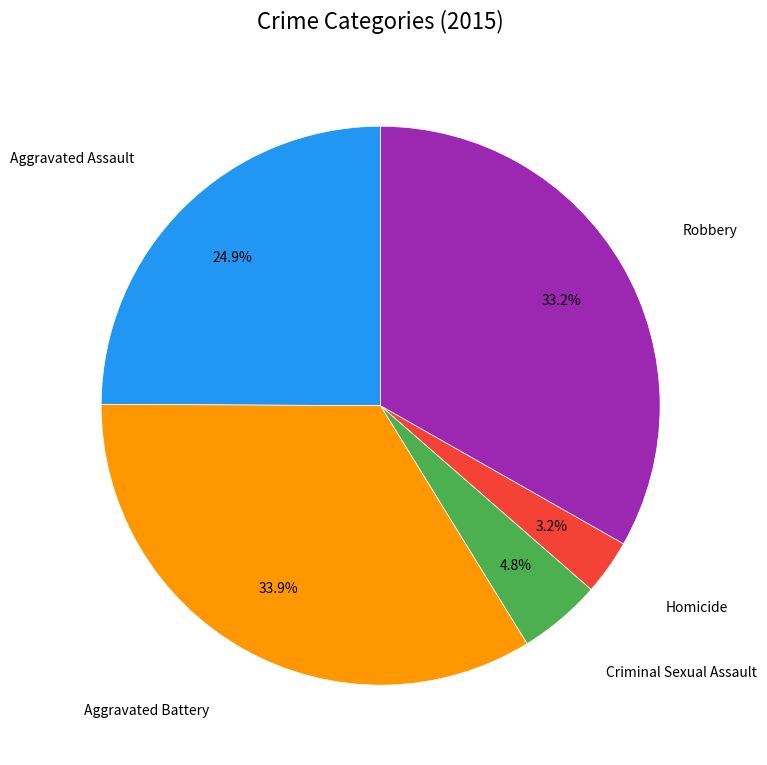

Does Robbery represent more than half of the total?

No